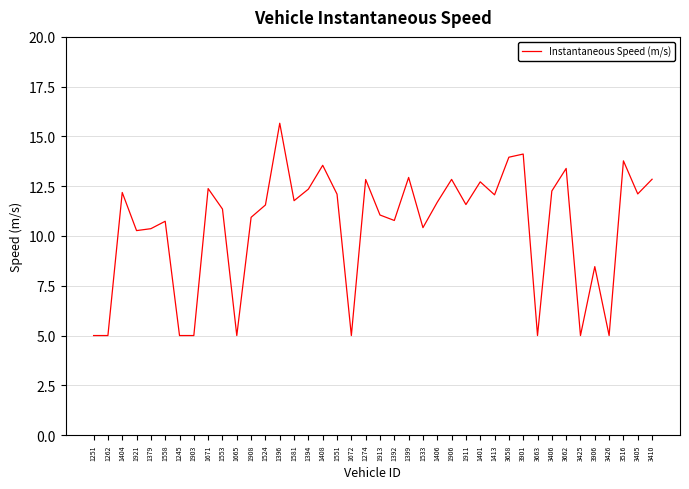

Is it true that the value at 1665 is 7.0?

False